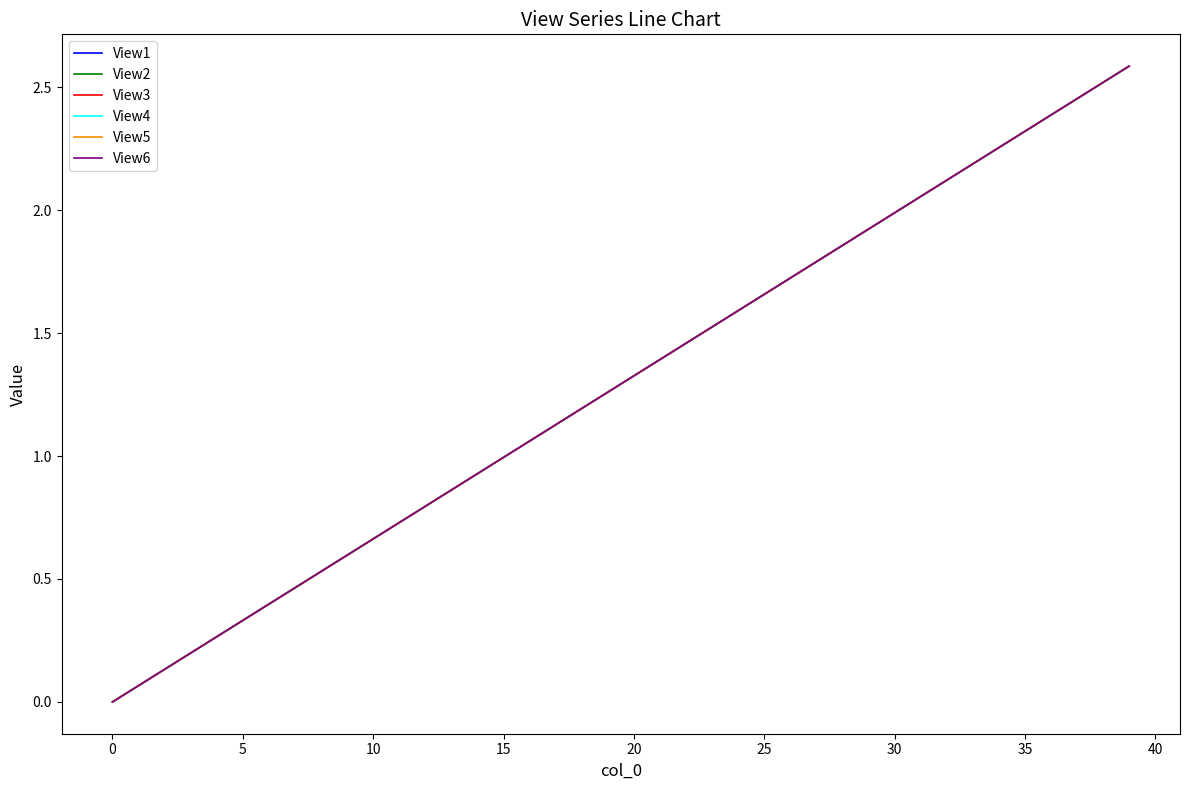

Is this an area chart (filled region under the line)?

No